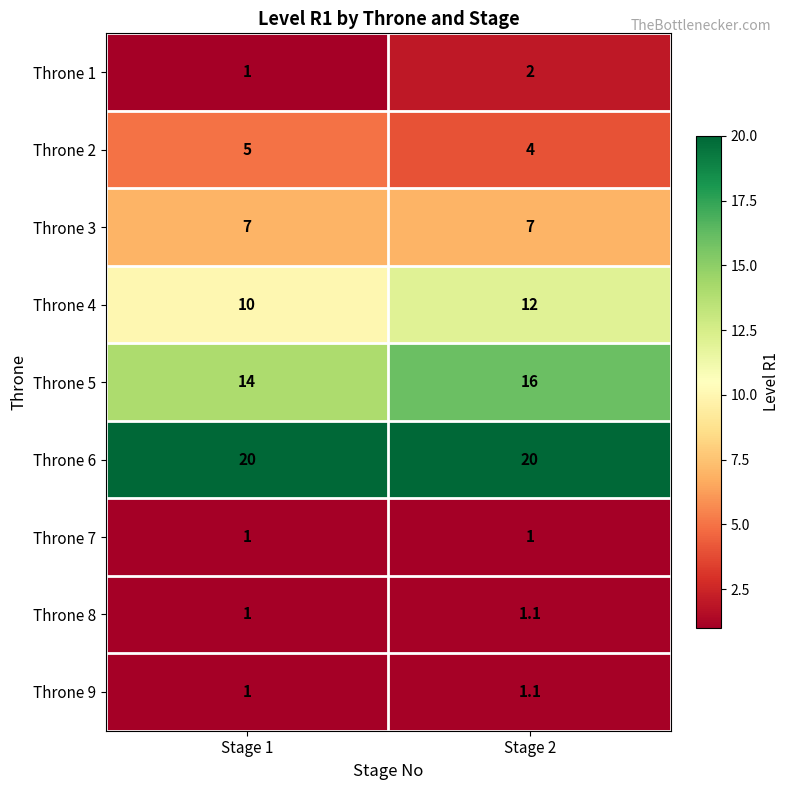

Reading left to right, what are all the values shown in this chart?

Throne 1: 1.0	2.0
Throne 2: 5.0	4.0
Throne 3: 7.0	7.0
Throne 4: 10.0	12.0
Throne 5: 14.0	16.0
Throne 6: 20.0	20.0
Throne 7: 1.0	1.0
Throne 8: 1.0	1.1
Throne 9: 1.0	1.1